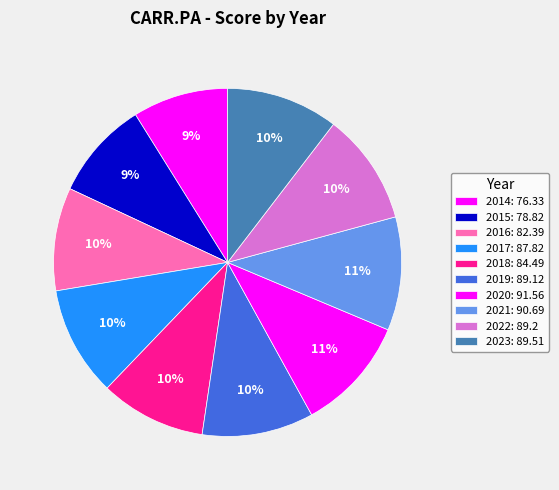

What percentage is the 2019 slice, to the nearest percent?

10%